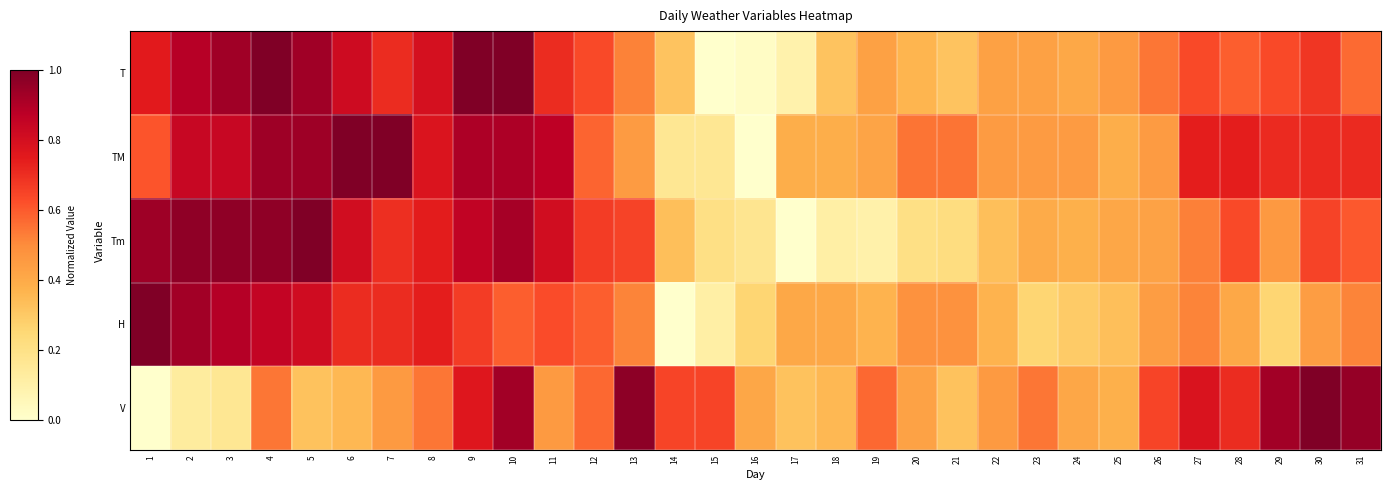

Reading right to left, transcribe all the data shown in this chart.

T: 31=0.6	30=0.7	29=0.6	28=0.6	27=0.6	26=0.5	25=0.5	24=0.4	23=0.4	22=0.4	21=0.3	20=0.4	19=0.4	18=0.3	17=0.1	16=0.0	15=0.0	14=0.3	13=0.5	12=0.6	11=0.7	10=1.0	9=1.0	8=0.8	7=0.7	6=0.8	5=0.9	4=1.0	3=0.9	2=0.9	1=0.8
TM: 31=0.7	30=0.7	29=0.7	28=0.7	27=0.7	26=0.5	25=0.4	24=0.5	23=0.5	22=0.5	21=0.5	20=0.5	19=0.4	18=0.4	17=0.4	16=0.0	15=0.2	14=0.2	13=0.5	12=0.6	11=0.9	10=0.9	9=0.9	8=0.8	7=1.0	6=1.0	5=0.9	4=0.9	3=0.8	2=0.8	1=0.6
Tm: 31=0.6	30=0.7	29=0.5	28=0.6	27=0.5	26=0.4	25=0.4	24=0.4	23=0.4	22=0.3	21=0.2	20=0.2	19=0.1	18=0.1	17=0.0	16=0.2	15=0.2	14=0.3	13=0.7	12=0.7	11=0.8	10=0.9	9=0.9	8=0.7	7=0.7	6=0.8	5=1.0	4=1.0	3=1.0	2=1.0	1=0.9
H: 31=0.5	30=0.4	29=0.3	28=0.4	27=0.5	26=0.4	25=0.3	24=0.3	23=0.3	22=0.4	21=0.5	20=0.5	19=0.4	18=0.4	17=0.4	16=0.3	15=0.1	14=0.0	13=0.5	12=0.6	11=0.6	10=0.6	9=0.7	8=0.7	7=0.7	6=0.7	5=0.8	4=0.9	3=0.9	2=0.9	1=1.0
V: 31=1.0	30=1.0	29=0.9	28=0.7	27=0.8	26=0.6	25=0.4	24=0.4	23=0.5	22=0.5	21=0.3	20=0.4	19=0.6	18=0.4	17=0.3	16=0.4	15=0.6	14=0.6	13=1.0	12=0.6	11=0.5	10=0.9	9=0.8	8=0.5	7=0.5	6=0.4	5=0.3	4=0.5	3=0.2	2=0.1	1=0.0